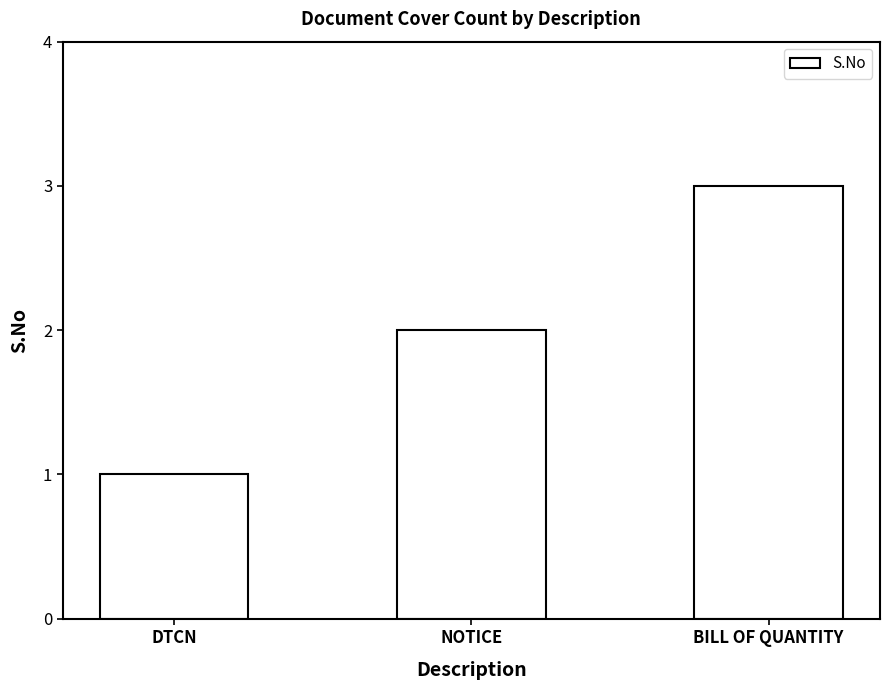

Where is the data nearest to the value 2?

NOTICE